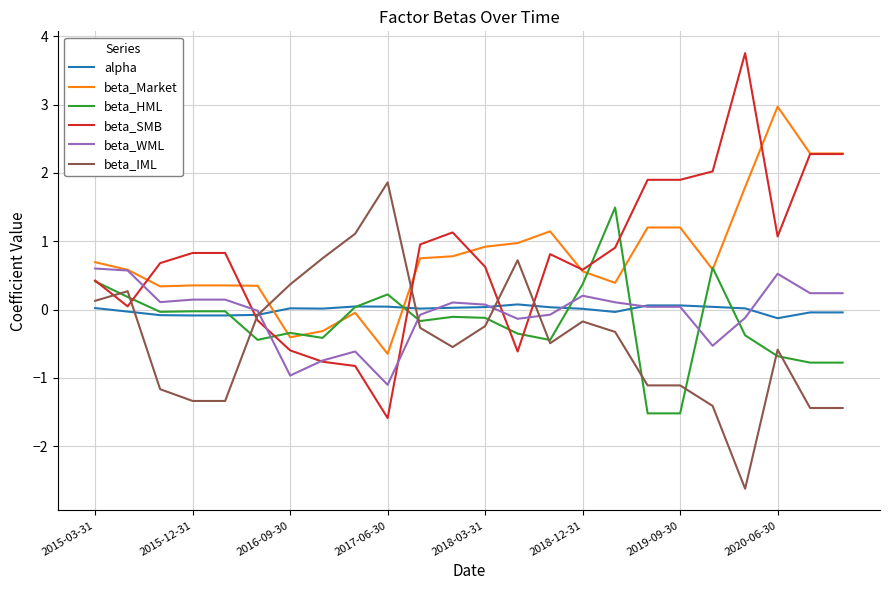

What is the lowest value of the beta_Market series?

-0.6